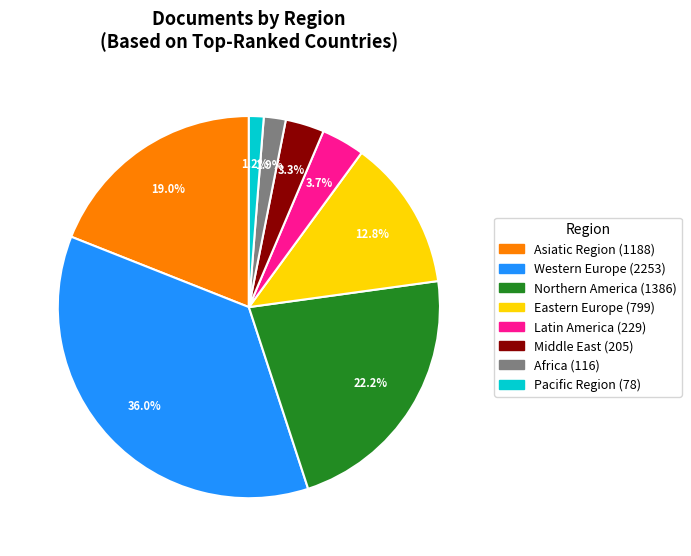

Does any single category account for the majority?

No